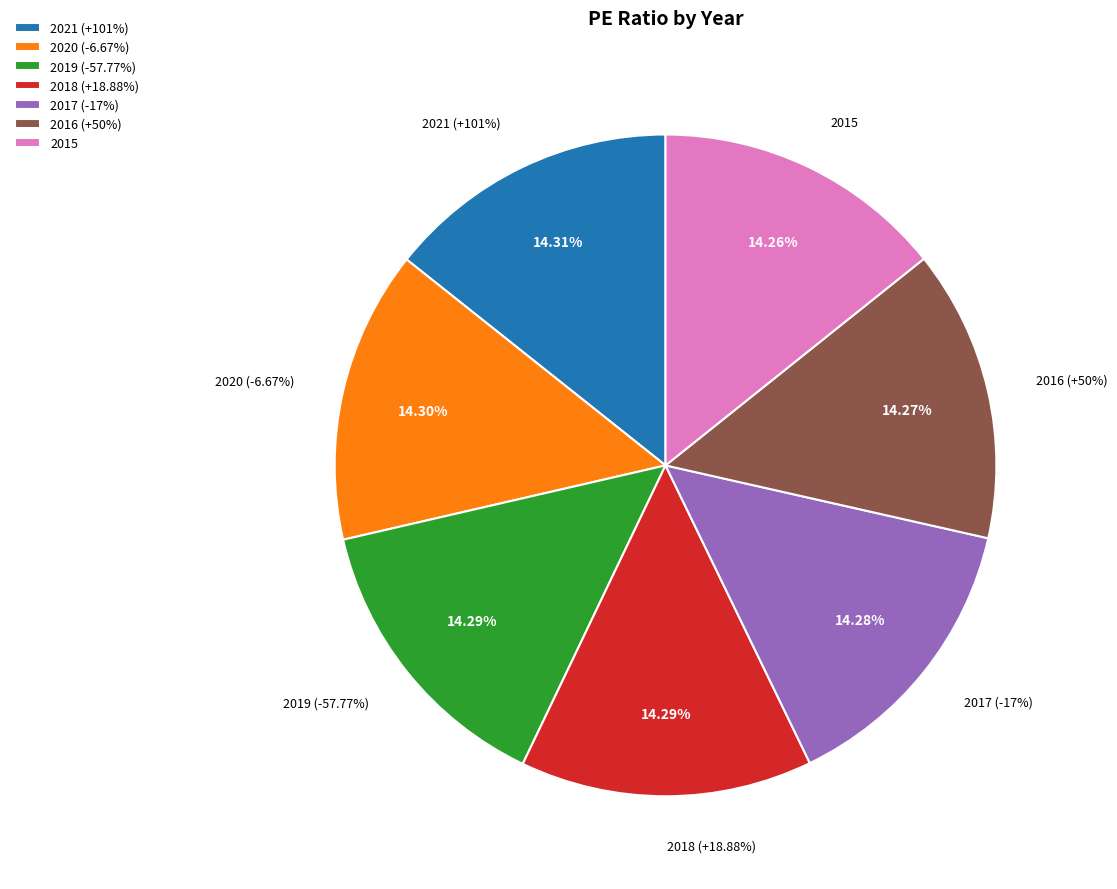

How many slices are in this pie chart?

7